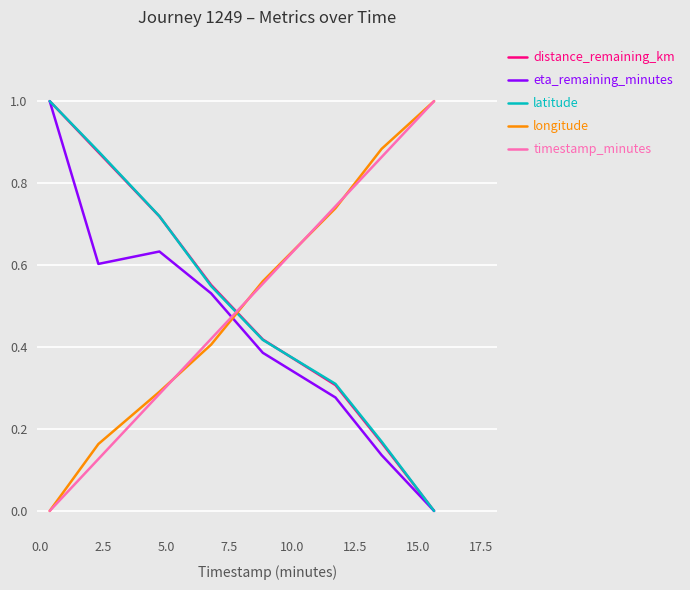

How many times do timestamp_minutes and eta_remaining_minutes cross each other?

1